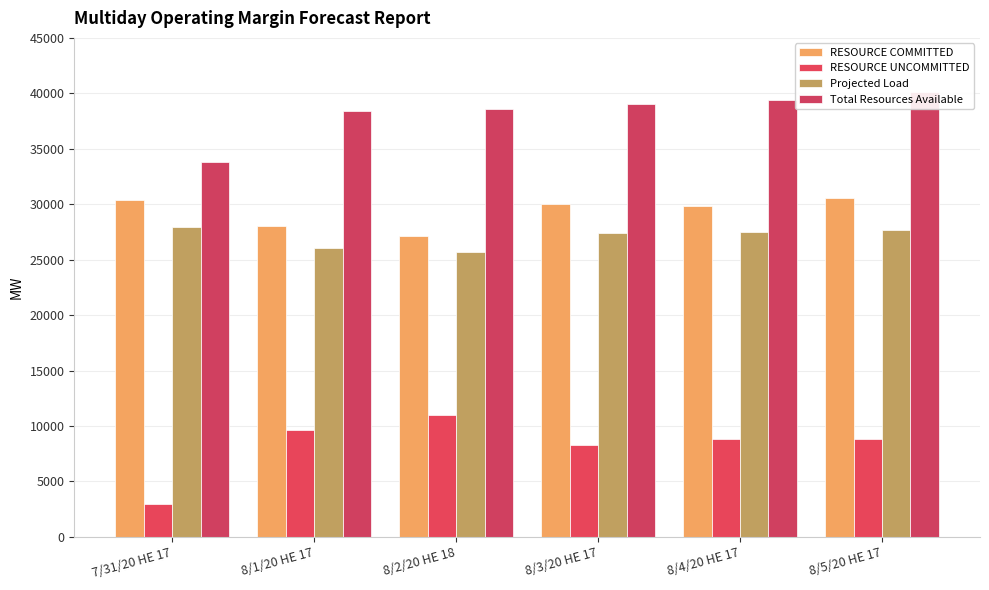

Reading right to left, extract all data points from this chart.

RESOURCE COMMITTED: 8/5/20 HE 17=30529.5	8/4/20 HE 17=29834.4	8/3/20 HE 17=30037.4	8/2/20 HE 18=27129.4	8/1/20 HE 17=28074.4	7/31/20 HE 17=30413.3
RESOURCE UNCOMMITTED: 8/5/20 HE 17=8853.8	8/4/20 HE 17=8811.5	8/3/20 HE 17=8248.5	8/2/20 HE 18=10975.6	8/1/20 HE 17=9663.5	7/31/20 HE 17=2931.1
Projected Load: 8/5/20 HE 17=27714.0	8/4/20 HE 17=27502.0	8/3/20 HE 17=27435.0	8/2/20 HE 18=25727.0	8/1/20 HE 17=26080.0	7/31/20 HE 17=27911.0
Total Resources Available: 8/5/20 HE 17=40153.3	8/4/20 HE 17=39402.1	8/3/20 HE 17=39069.1	8/2/20 HE 18=38627.2	8/1/20 HE 17=38397.1	7/31/20 HE 17=33812.8